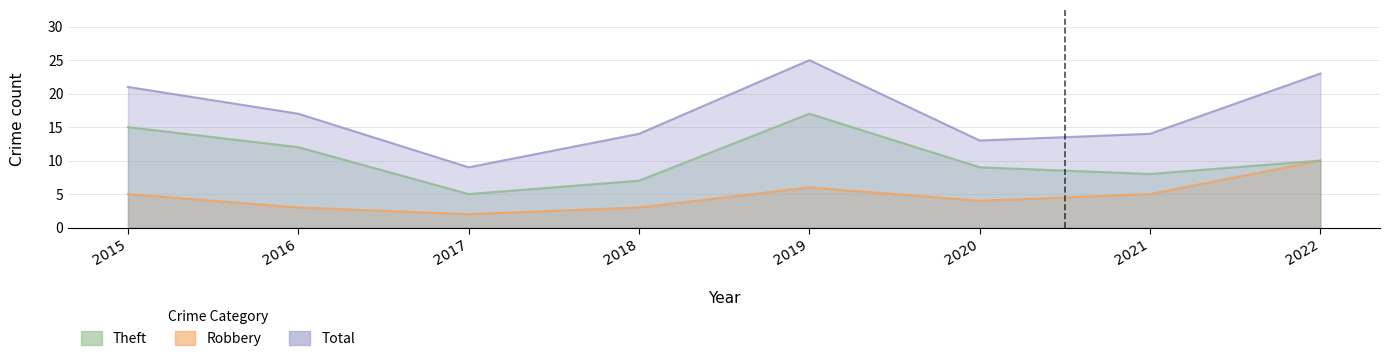

Is it true that Robbery equals 6 at 2019?

True